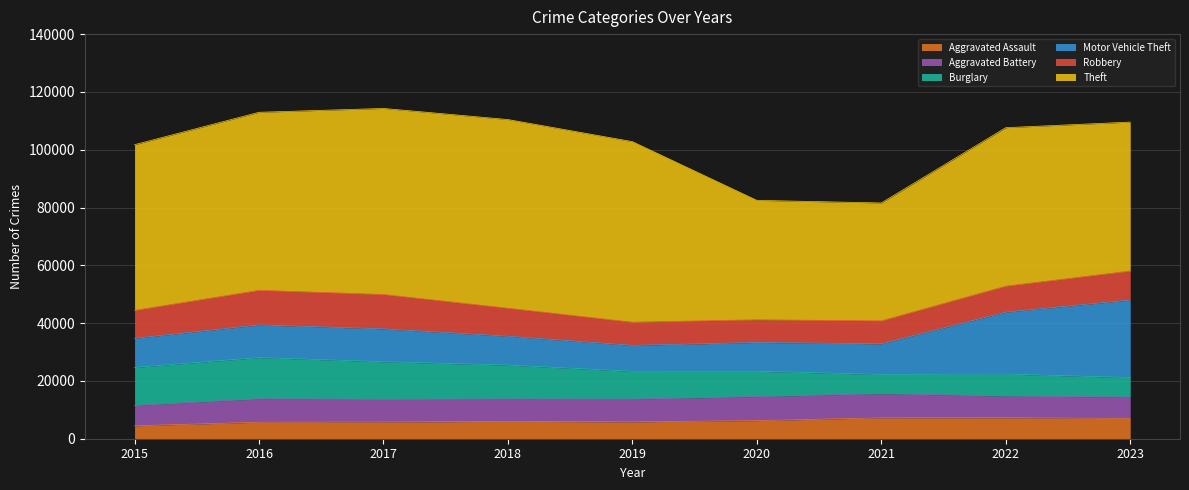

What is the sum of the Aggravated Battery values at 2016 and 2023?

15486